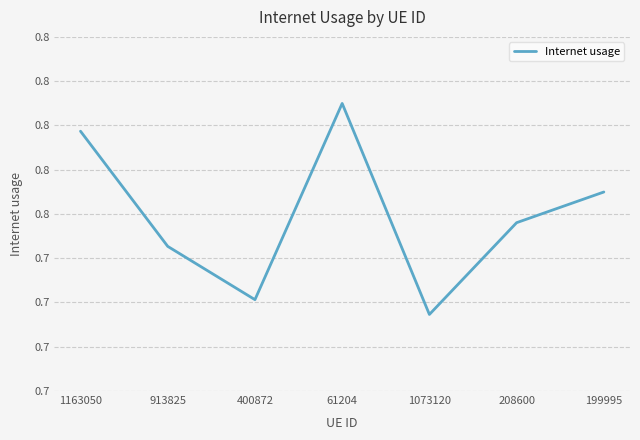

Does the chart display data point markers on the line(s)?

No